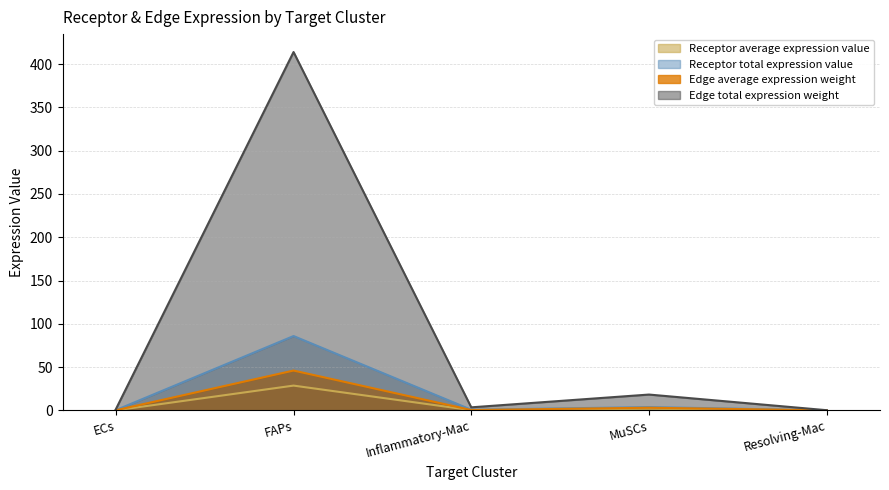

Which series has the widest spread of values?

Edge total expression weight